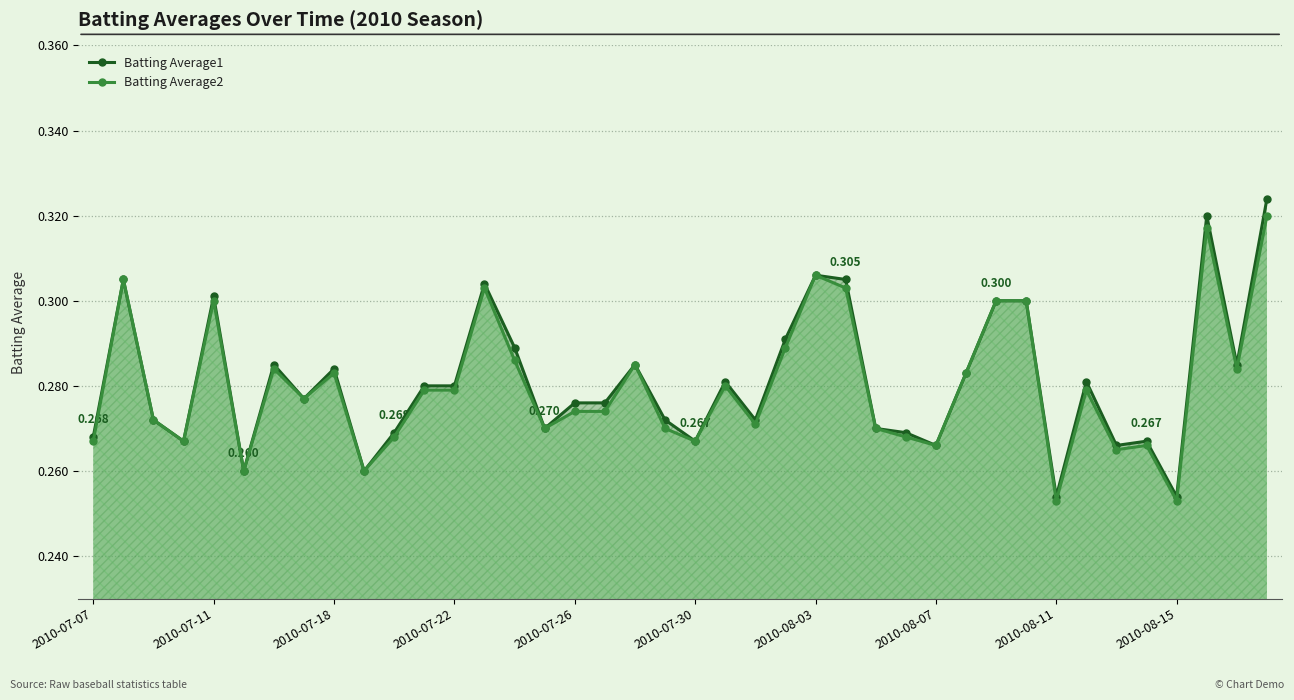

True or false: Batting Average1 has more than 1 points higher than both neighbors.

True